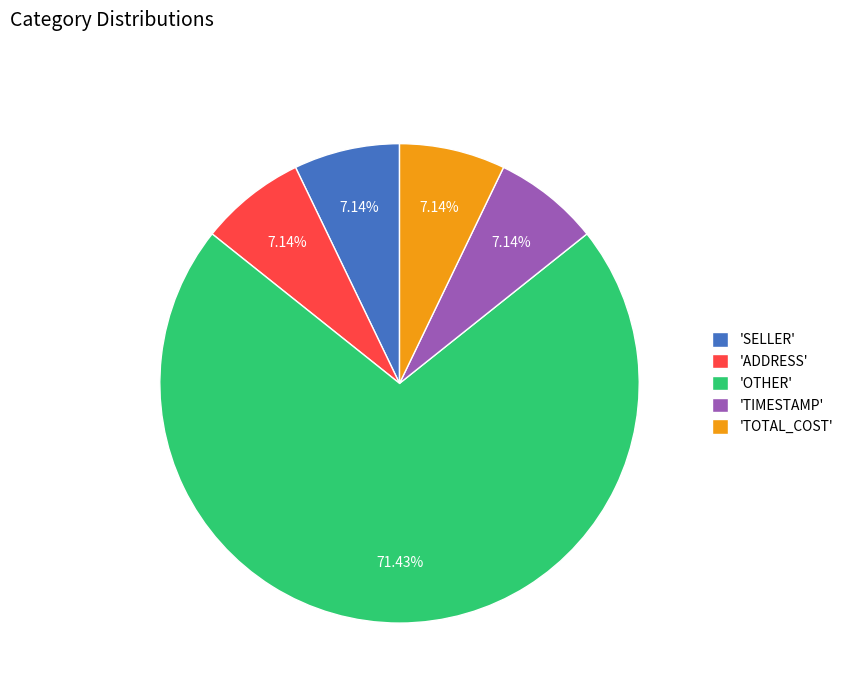

Is there any slice that represents more than half of the pie?

Yes